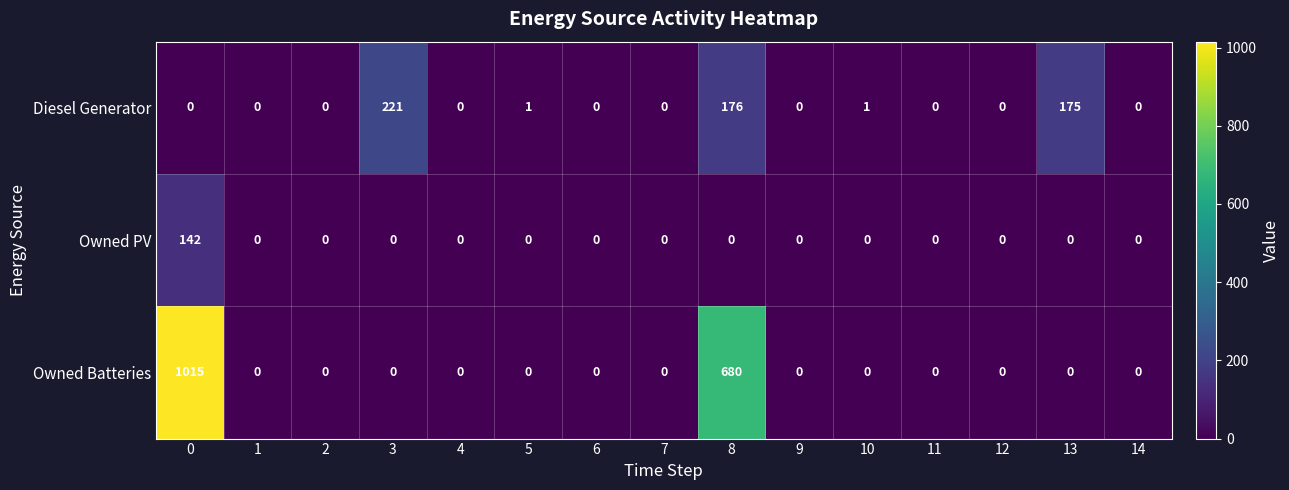

What is the sum of all Owned PV values?

142